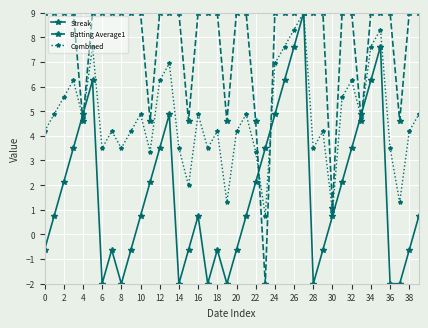

True or false: Combined has more than 1 points higher than both neighbors.

True